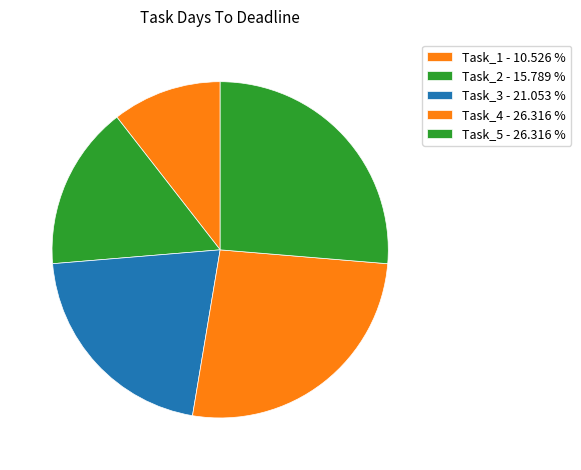

True or false: Task_5 accounts for 26% of the total.

True